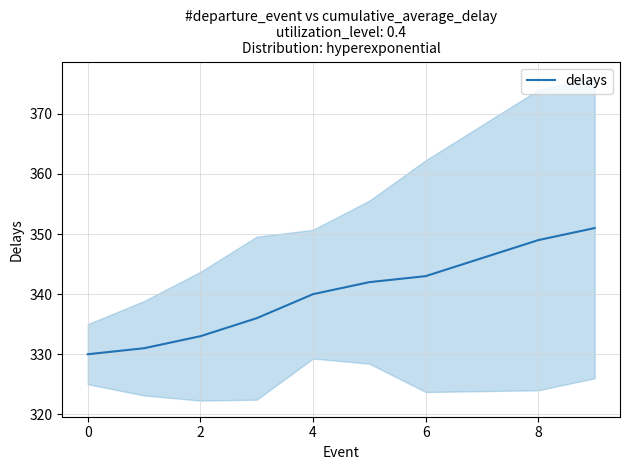

Reading right to left, transcribe all the data shown in this chart.

351	349	346	343	342	340	336	333	331	330